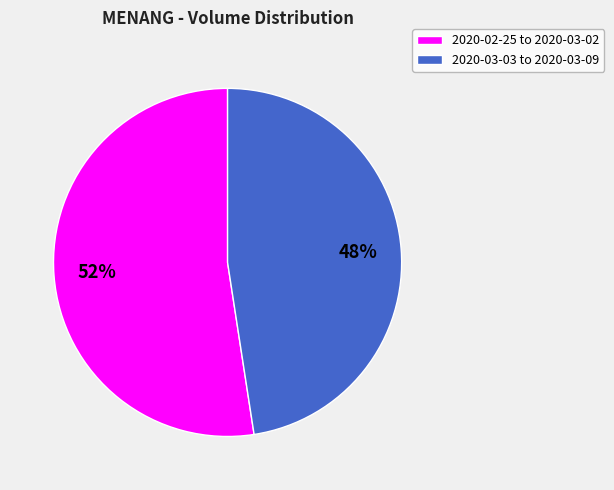

To the nearest percent, what is the combined percentage of 2020-03-03 to 2020-03-09 and 2020-02-25 to 2020-03-02?

100%